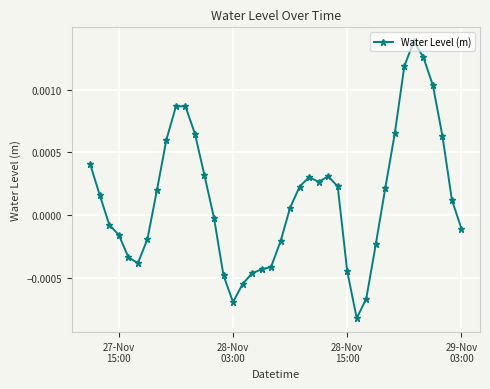

How many categories are shown in the chart?

40